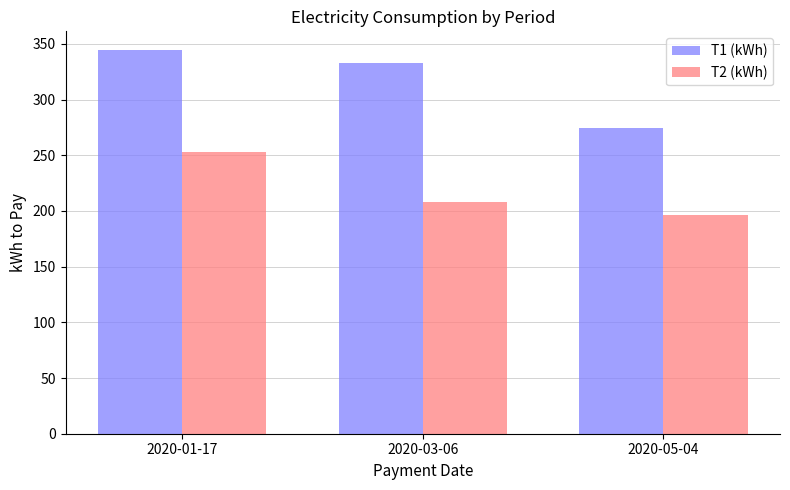

What is the label of the 1st bar from the left?

2020-01-17